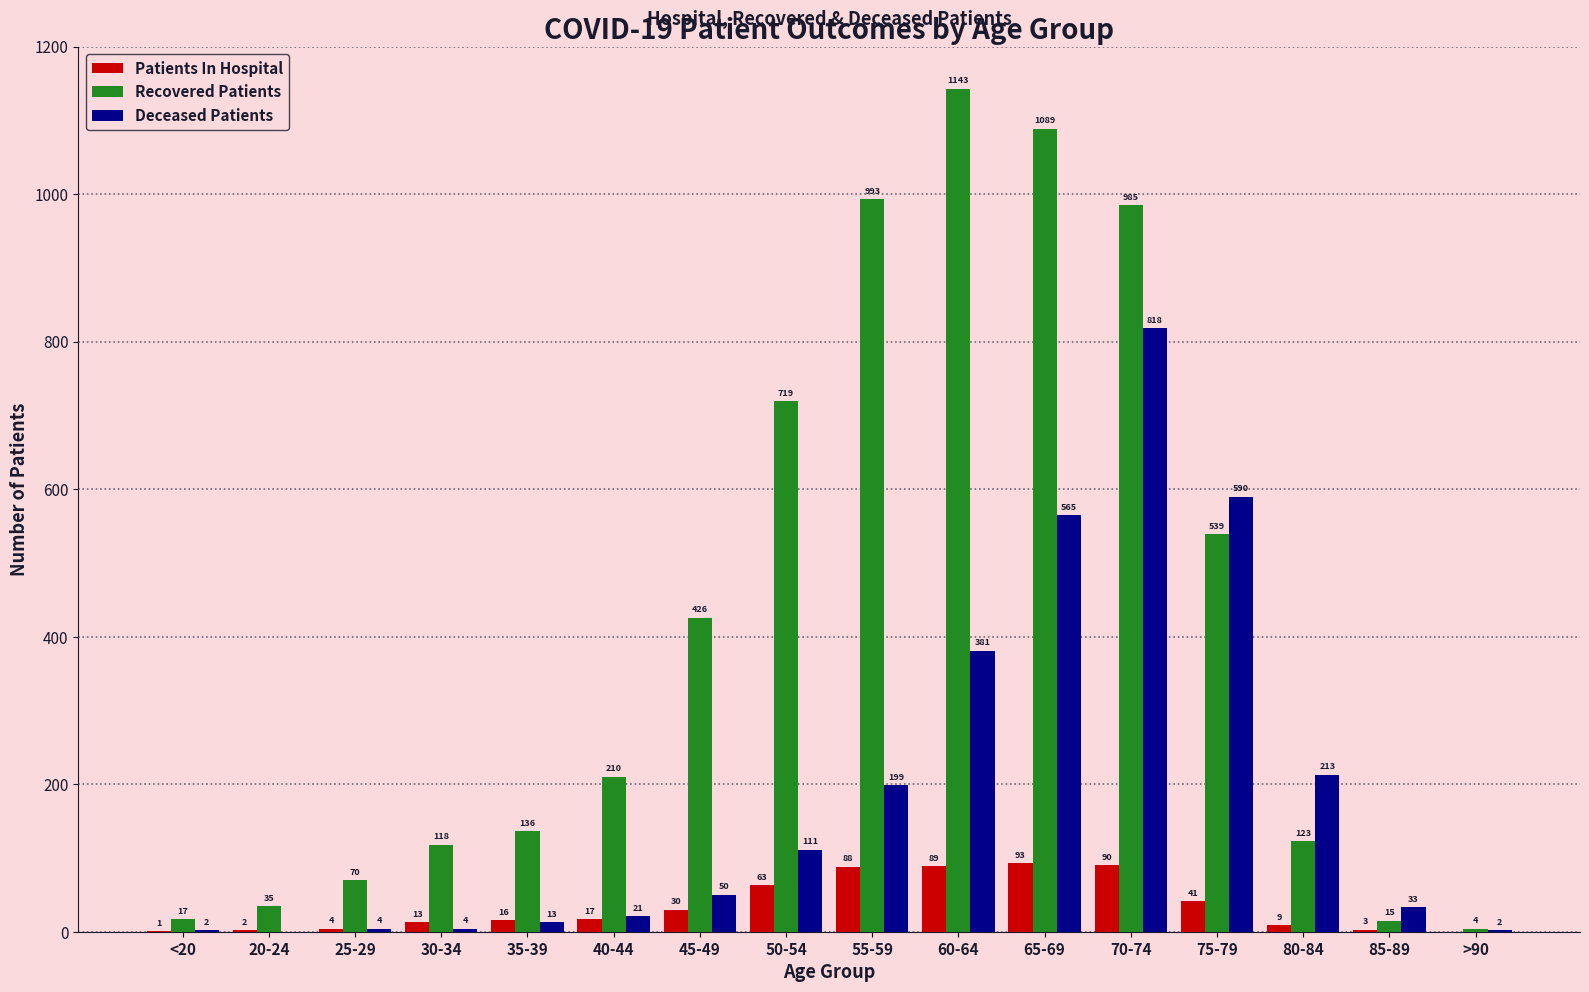

What is the greatest value displayed?

1143